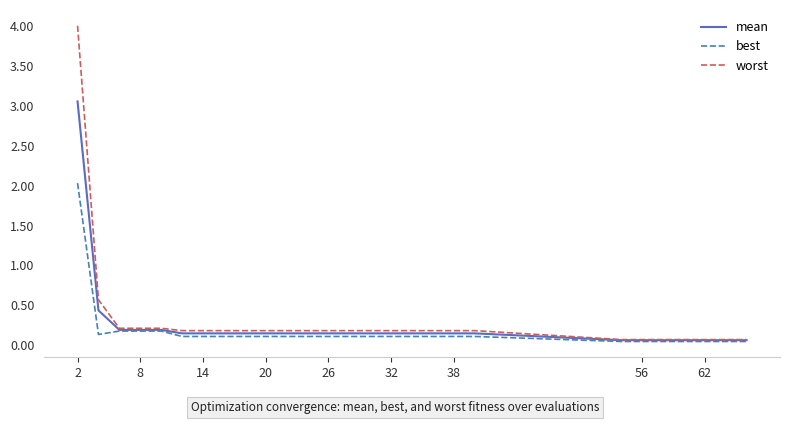

Which series has the widest spread of values?

worst